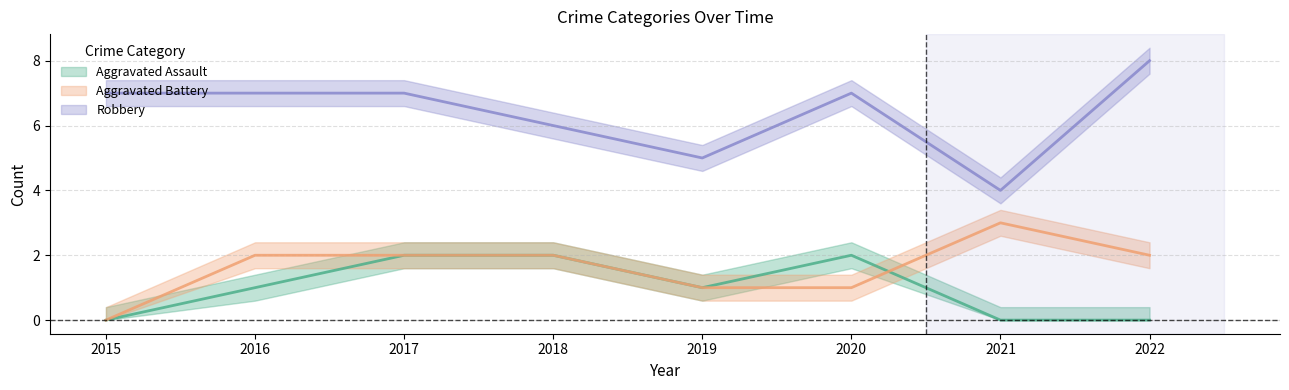

How many times do Aggravated Battery and Aggravated Assault cross each other?

1